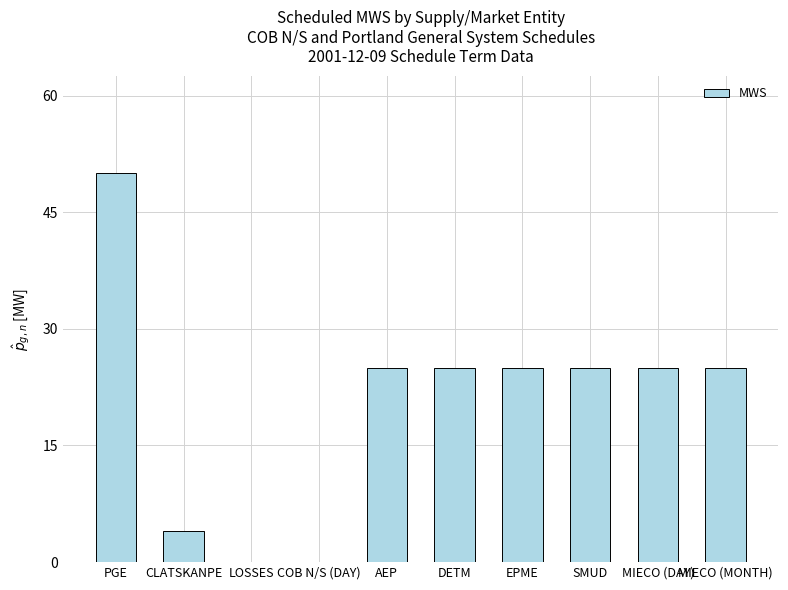

The chart shows a value of 41 at MIECO (DAY). True or false?

False